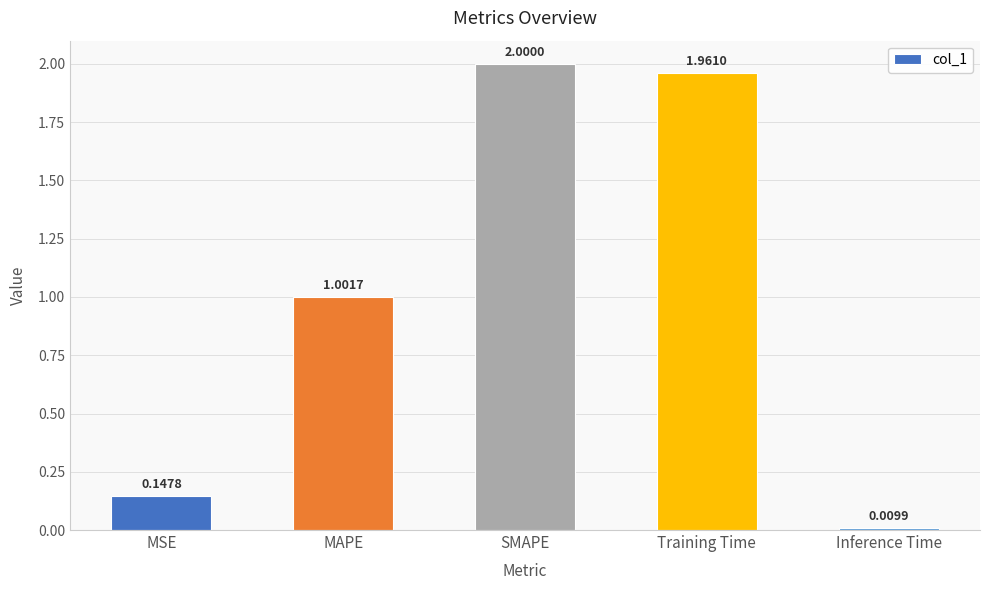

What is the sum of all values?

5.1